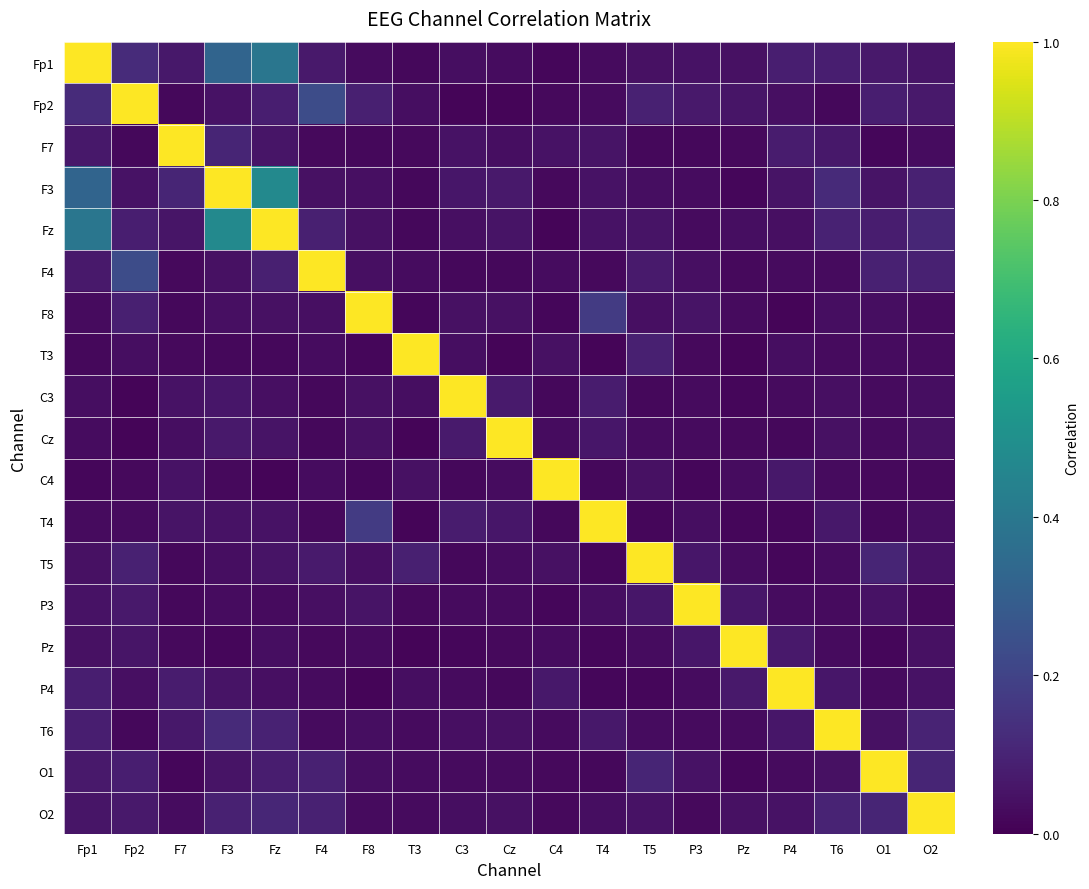

List the series in order of their peak value, highest first.

Fp1, Fp2, F7, F3, Fz, F4, F8, T3, C3, Cz, C4, T4, T5, P3, Pz, P4, T6, O1, O2